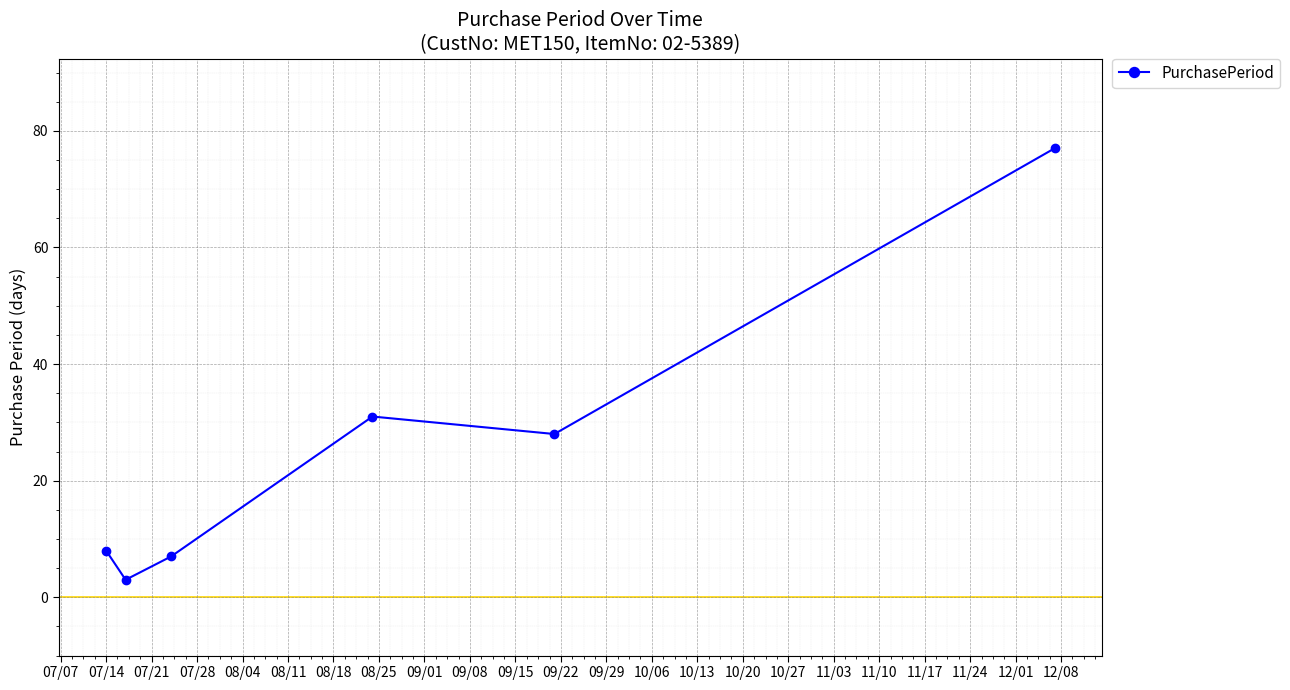

What is the greatest value displayed?

77